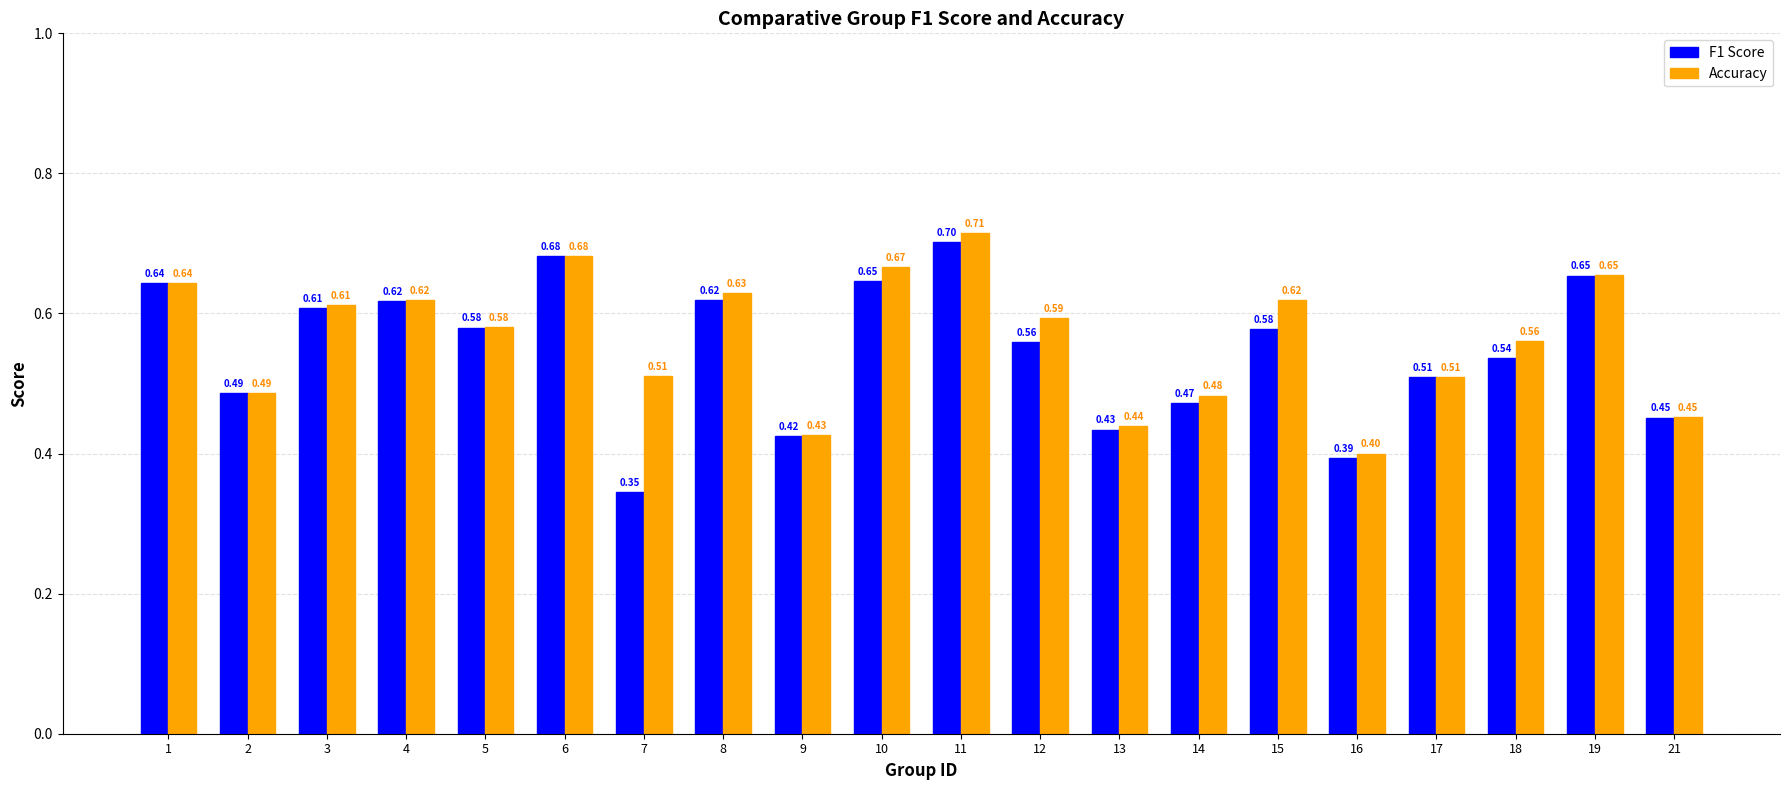

True or false: F1 Score has a value of 0.2 at 5.

False